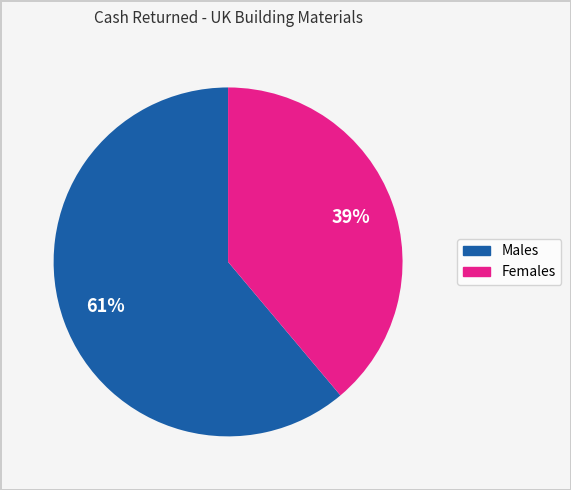

To the nearest percent, what is the difference between the largest and smallest slice percentages?

22%